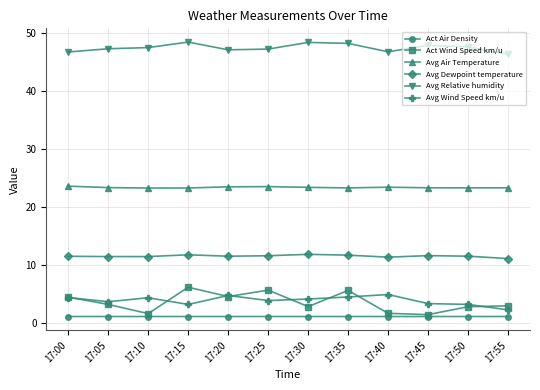

What is the spread (max minus min) of values at 17:55?

45.1